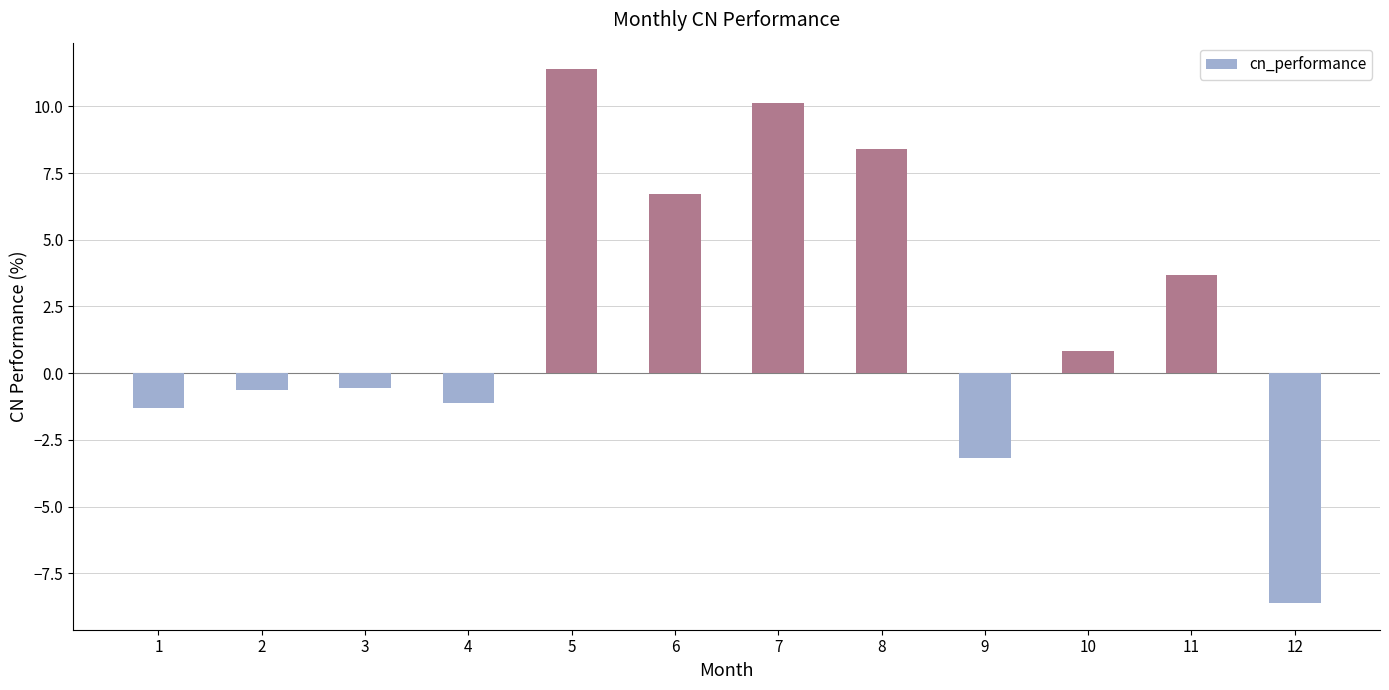

What is the value of the 10th bar from the left?

0.8